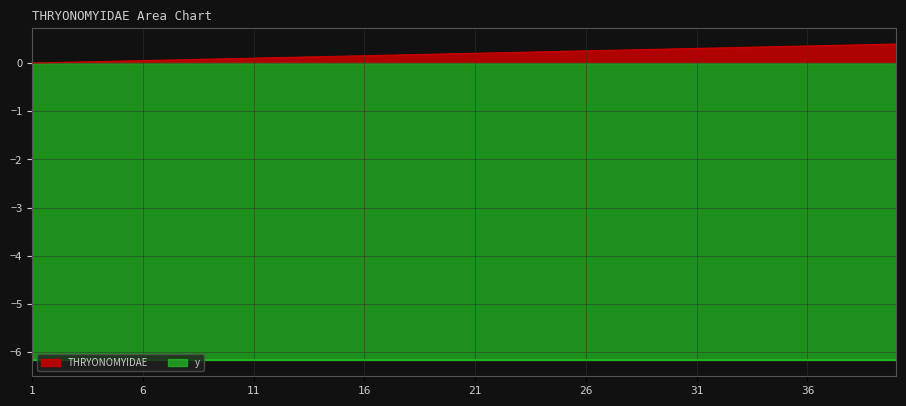

What is the maximum value for y?

6.2